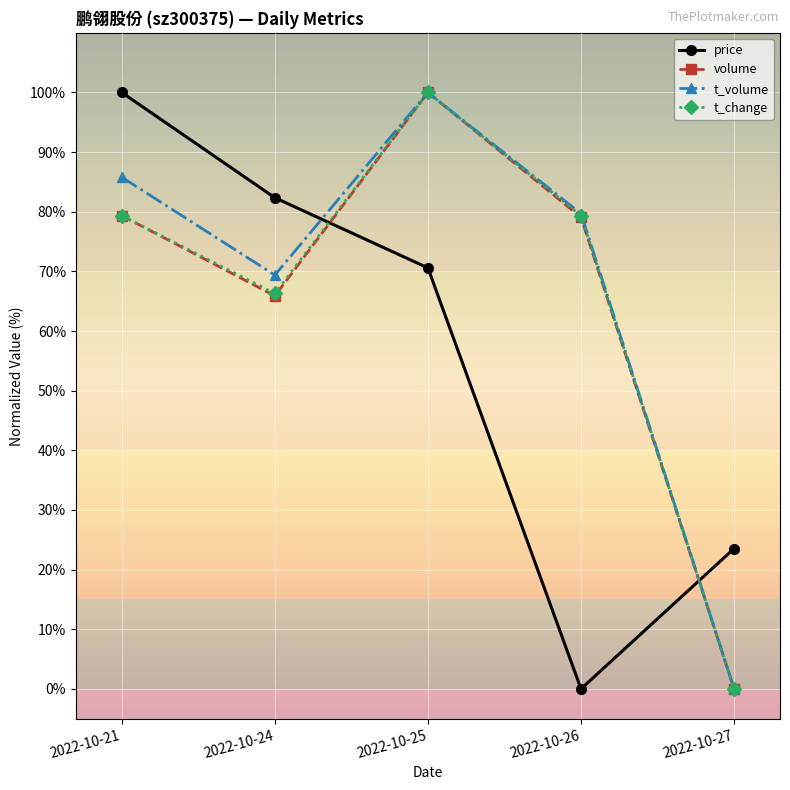

What is the sum of all t_volume values?

334.9